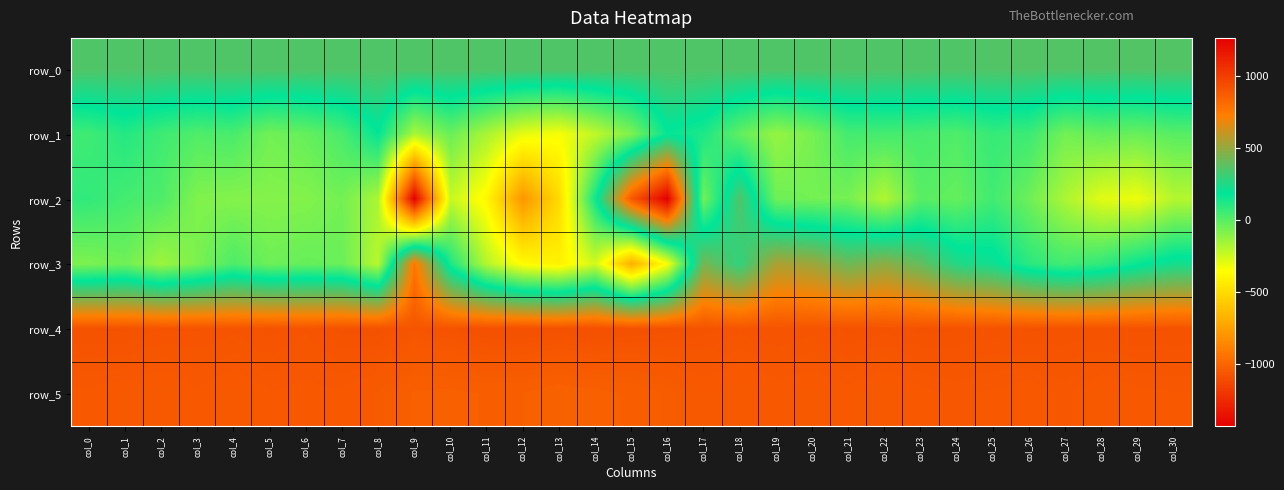

Which series changed the most between col_13 and col_22?

row_3